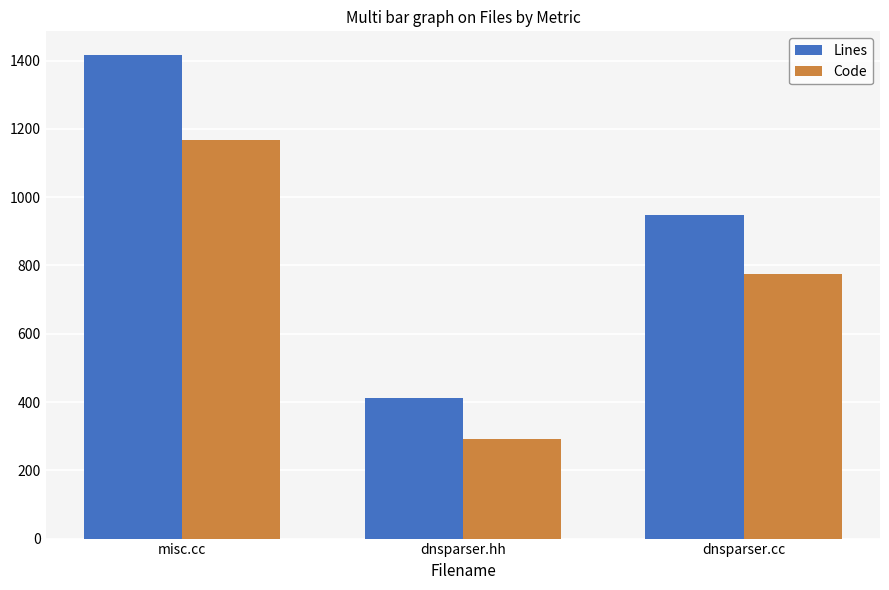

What is the difference between the Lines values at dnsparser.cc and dnsparser.hh?

535